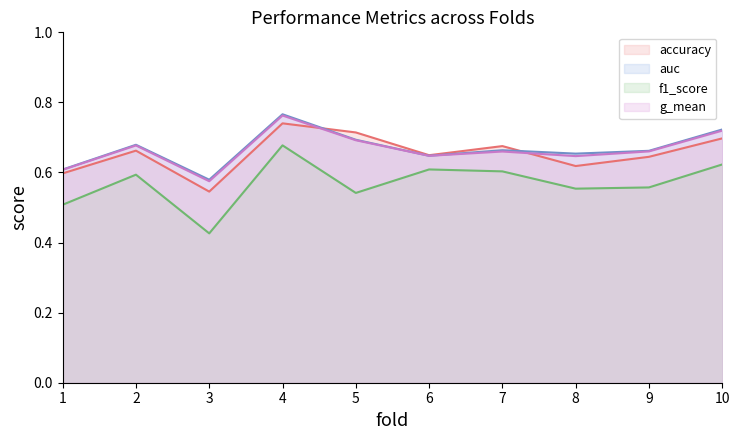

Count the accuracy values in the range 0 to 1.

10